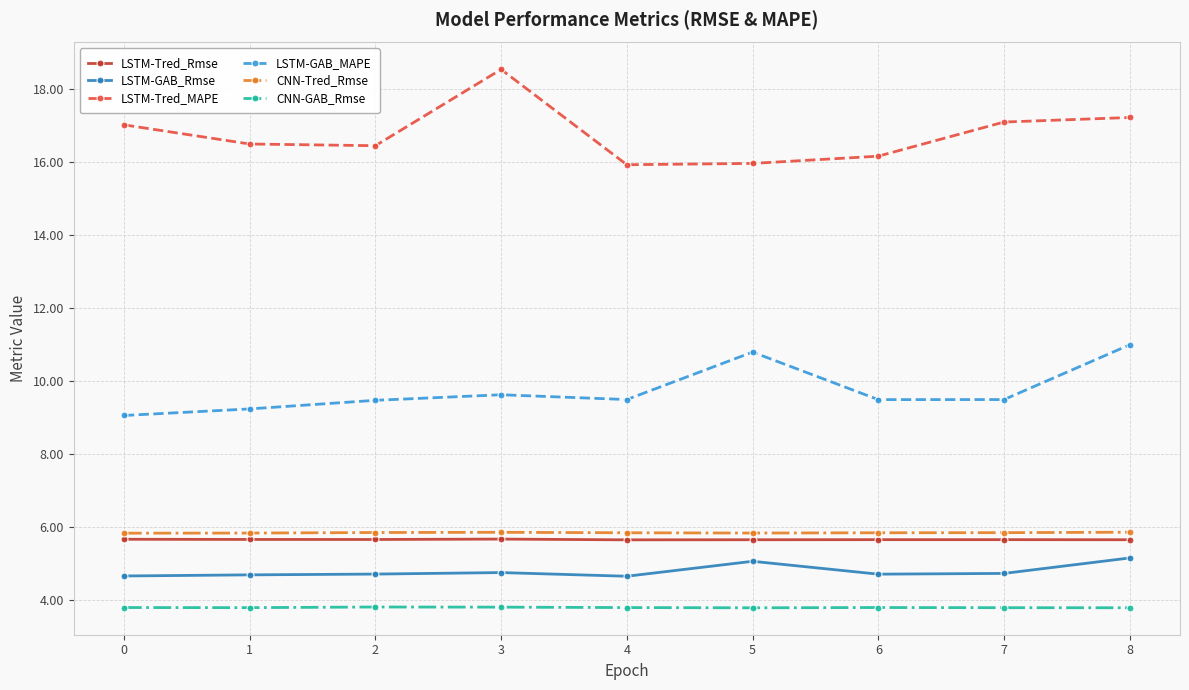

What is the maximum value shown in the chart?

18.5